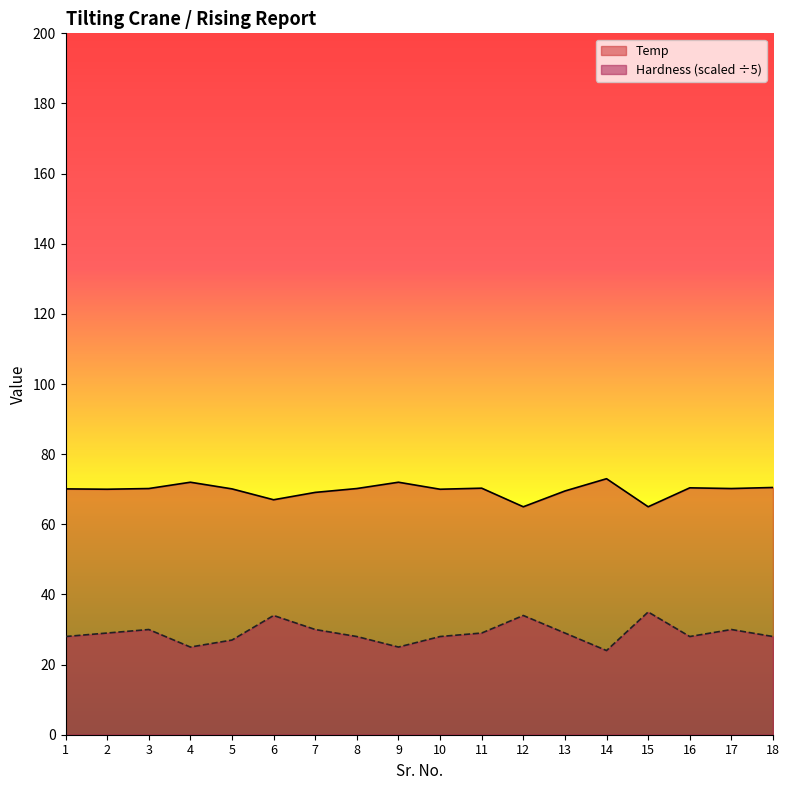

How many lines are shown in the chart?

2